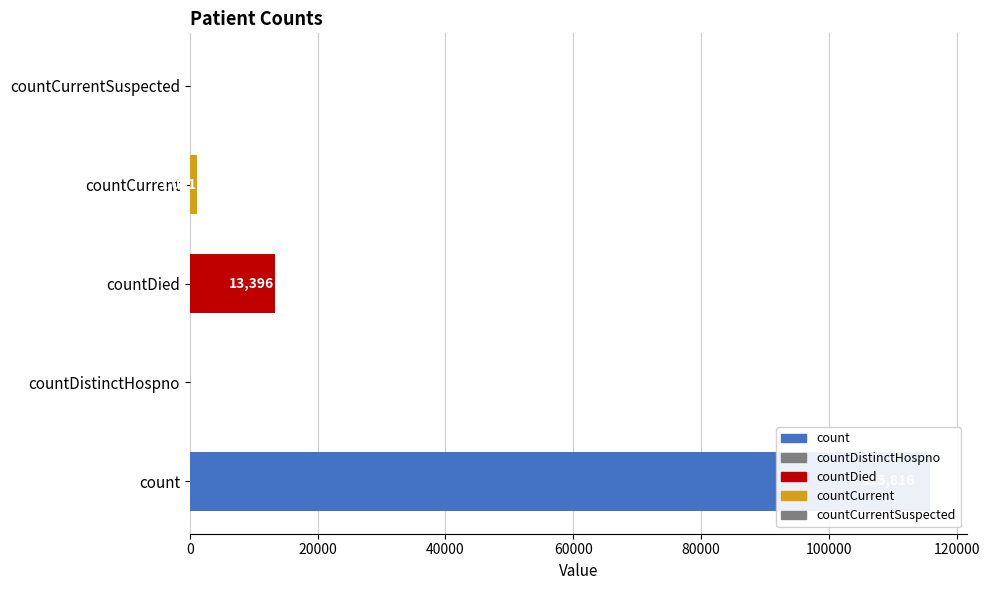

List the labels in order of value, largest first.

count, countDied, countCurrent, countDistinctHospno, countCurrentSuspected